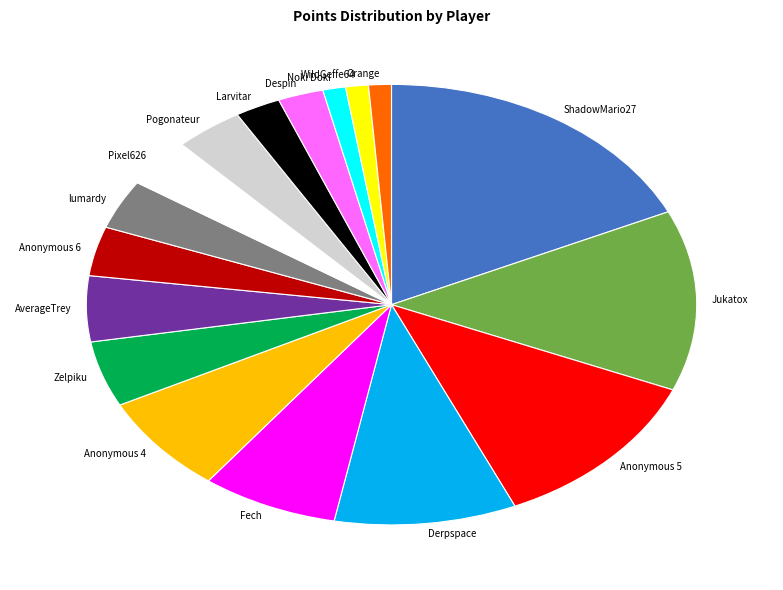

How many slices are in this pie chart?

17